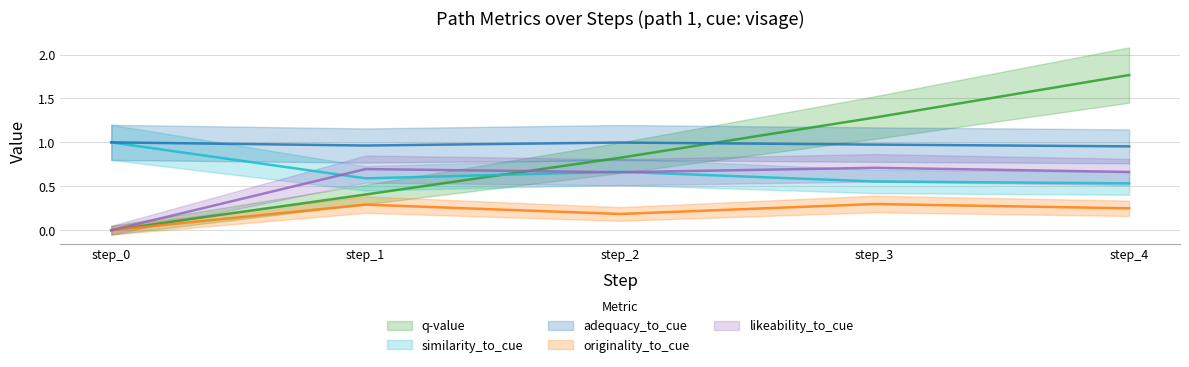

At which label is similarity_to_cue closest to 0?

step_4